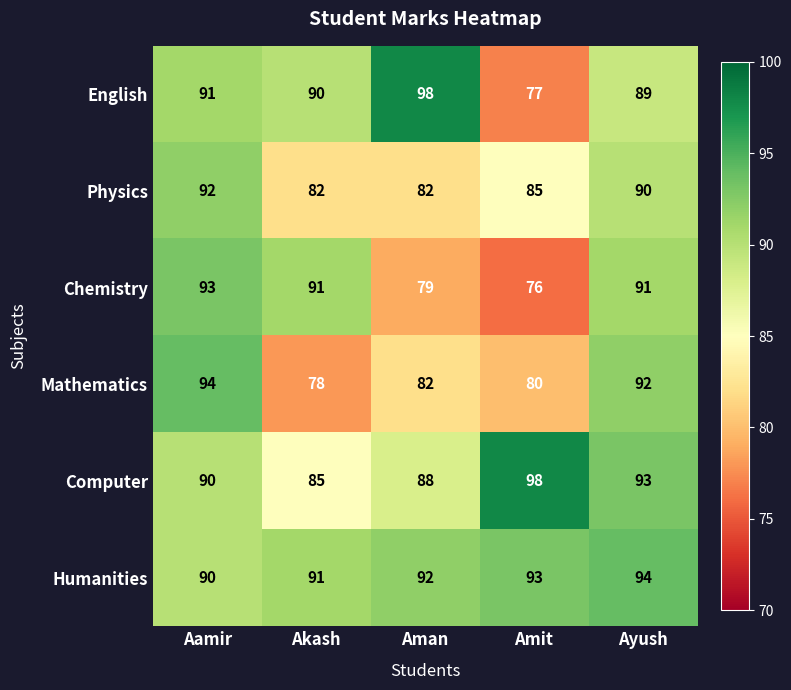

Where is Chemistry nearest to the value 84?

Aman